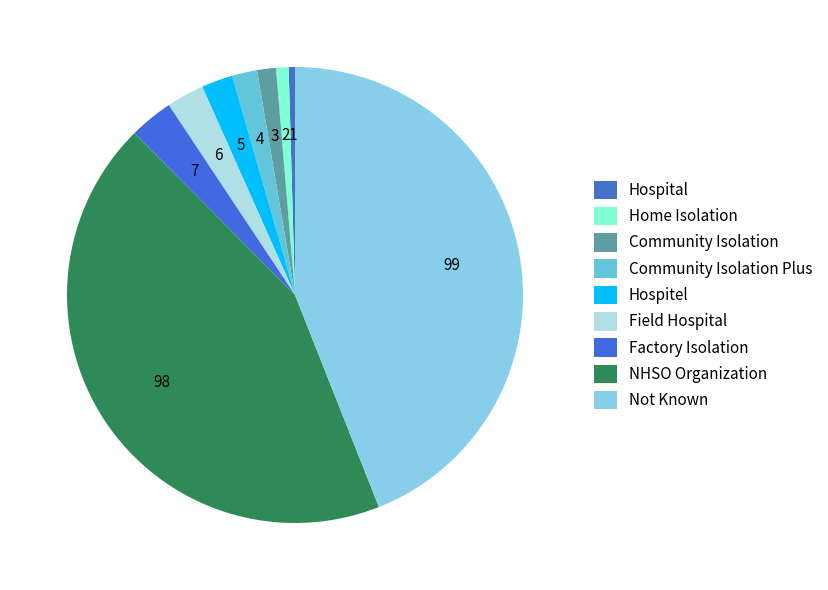

To the nearest percent, what is the combined percentage of Home Isolation and Not Known?

45%